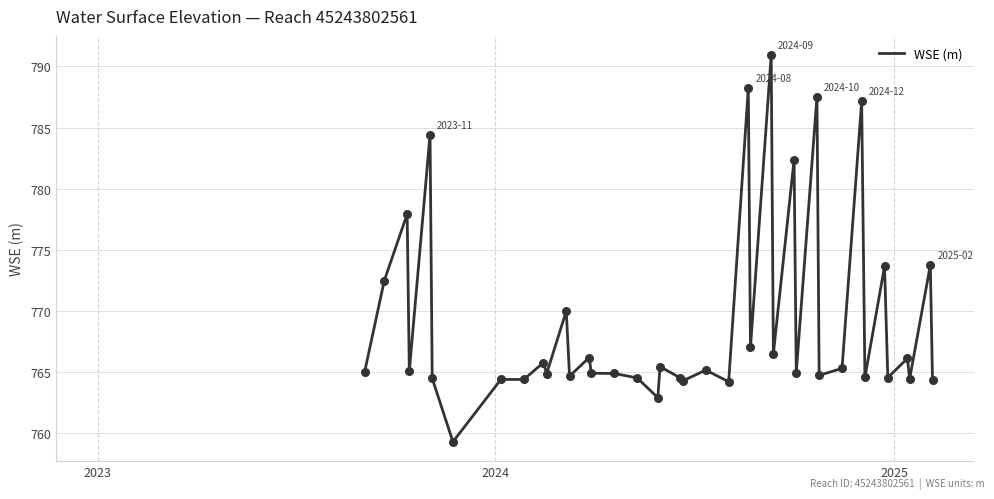

What is the difference between the maximum and minimum values?

31.6